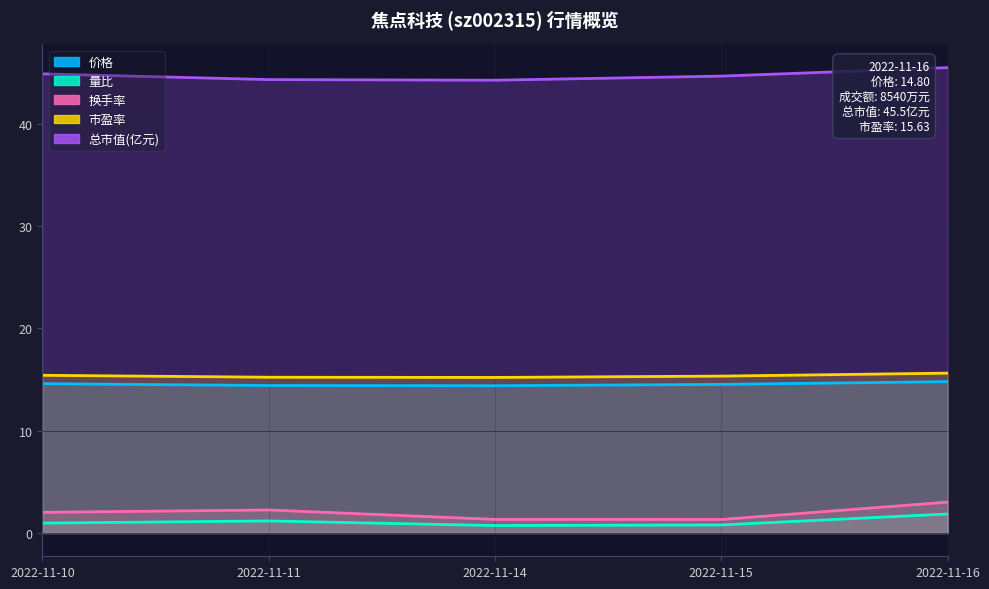

The value of 总市值(亿元) at 2022-11-16 is 66.7. True or false?

False